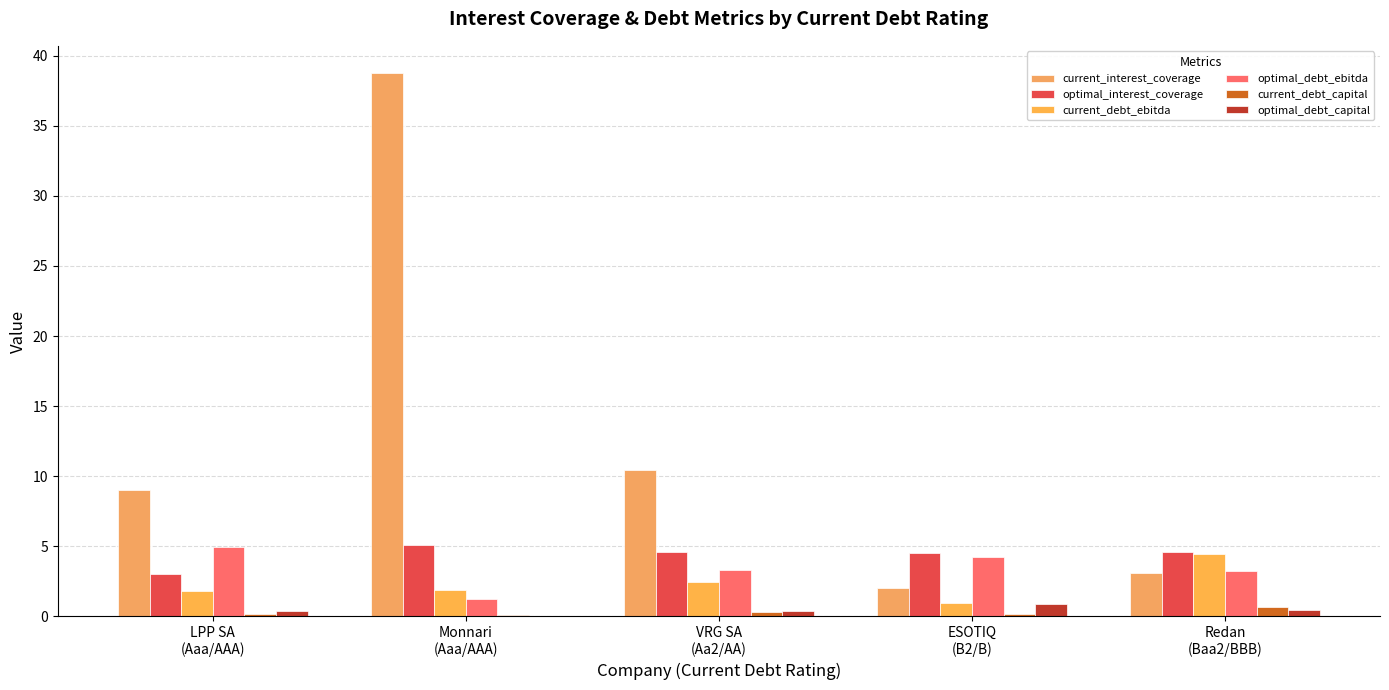

Rank the categories by current_debt_ebitda value from lowest to highest.

ESOTIQ
(B2/B), LPP SA
(Aaa/AAA), Monnari
(Aaa/AAA), VRG SA
(Aa2/AA), Redan
(Baa2/BBB)